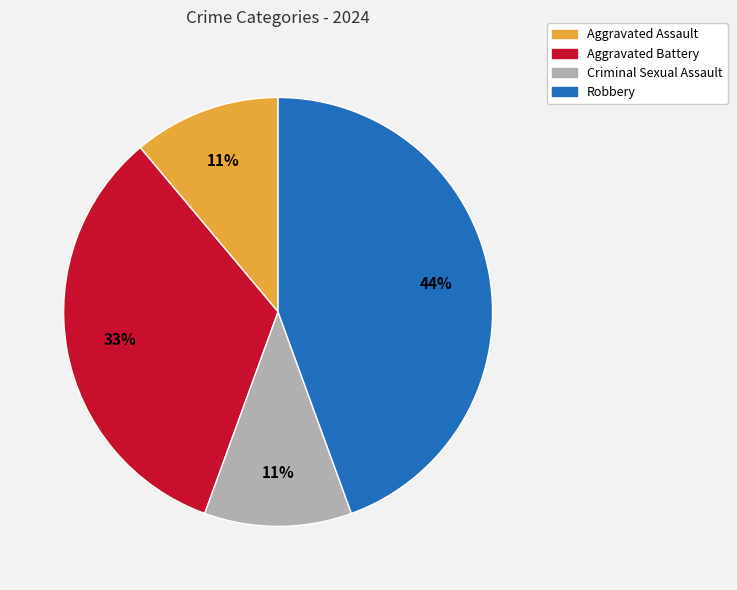

What percentage is the Aggravated Battery slice, to the nearest percent?

33%